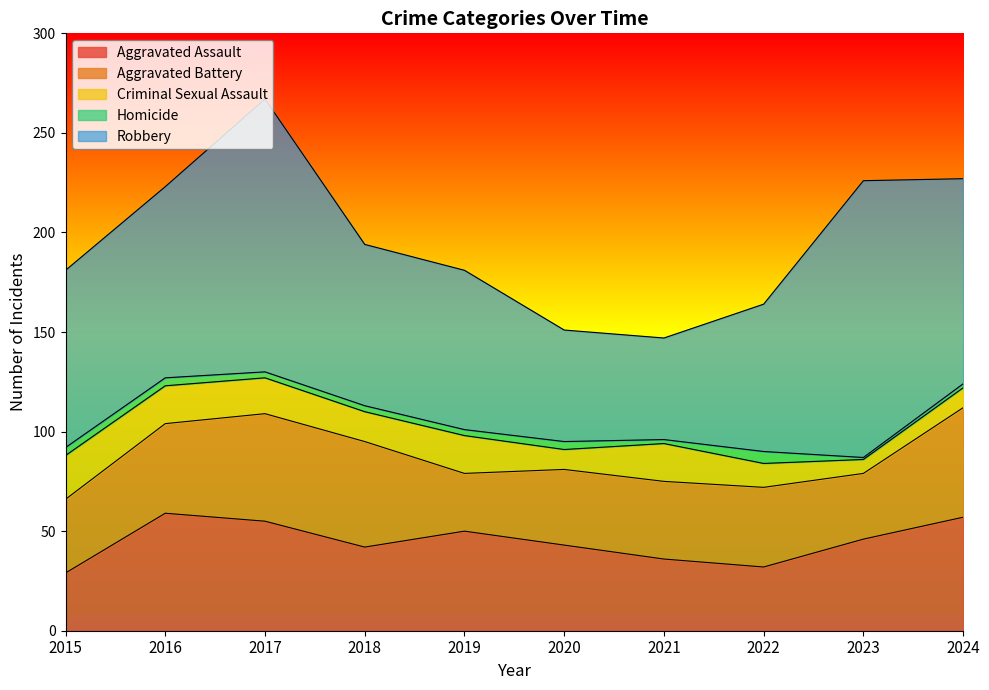

Reading left to right, extract all data points from this chart.

Aggravated Assault: 29	59	55	42	50	43	36	32	46	57
Aggravated Battery: 37	45	54	53	29	38	39	40	33	55
Criminal Sexual Assault: 22	19	18	15	19	10	19	12	7	10
Homicide: 4	4	3	3	3	4	2	6	1	2
Robbery: 89	96	137	81	80	56	51	74	139	103